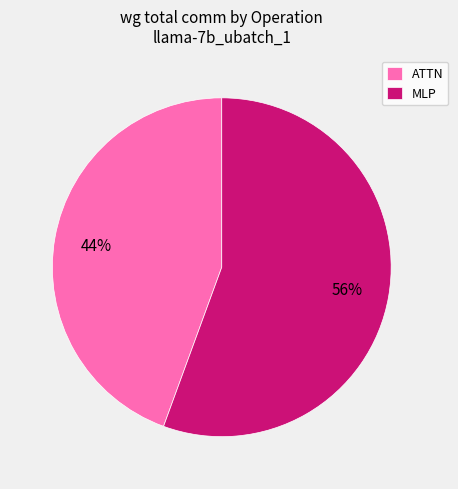

To the nearest percent, what is the combined percentage of MLP and ATTN?

100%